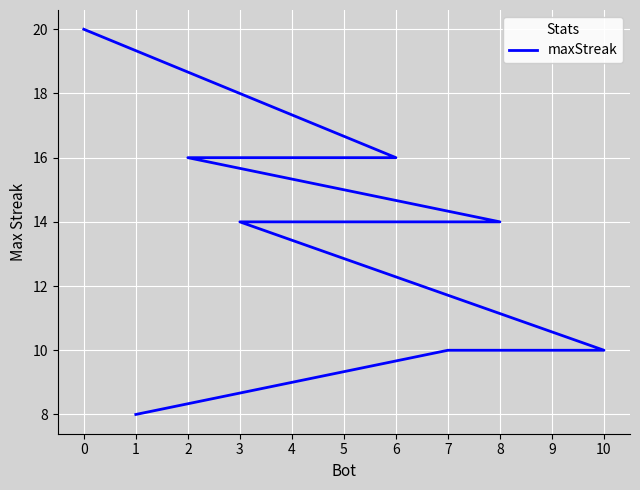

What is the smallest value displayed?

8